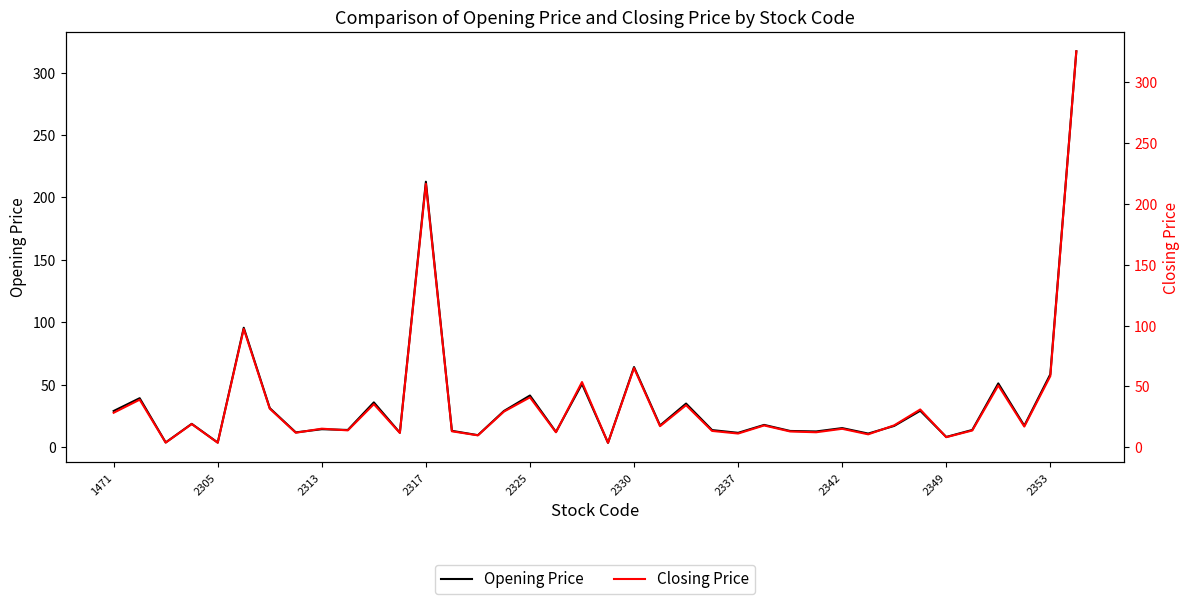

At 17, list the series in order from smallest to largest.

Opening Price, Closing Price